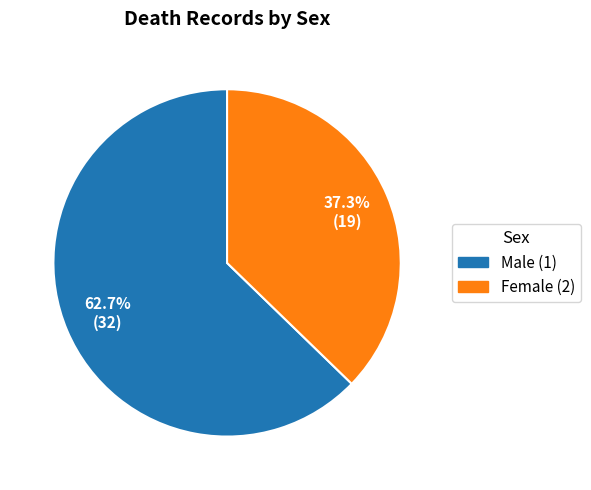

Is there any slice that represents more than half of the pie?

Yes